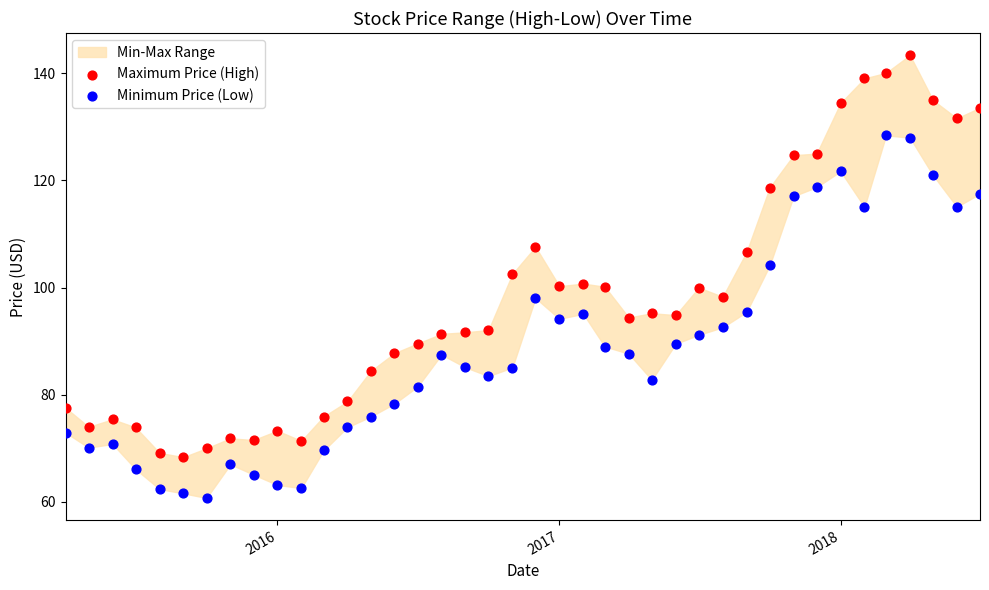

Which series has the widest spread of Y values?

Maximum Price (High)